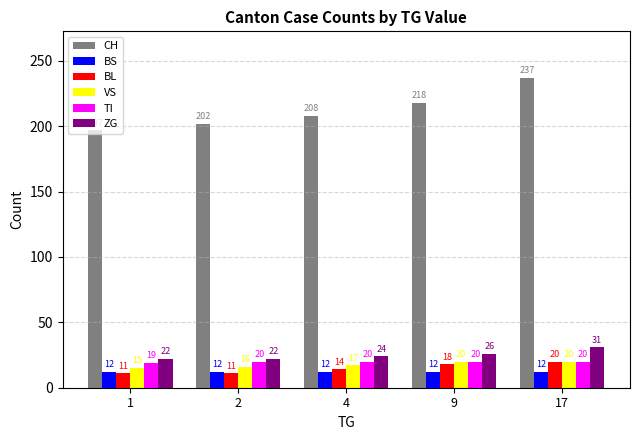

How many ZG values are between 22 and 26?

4